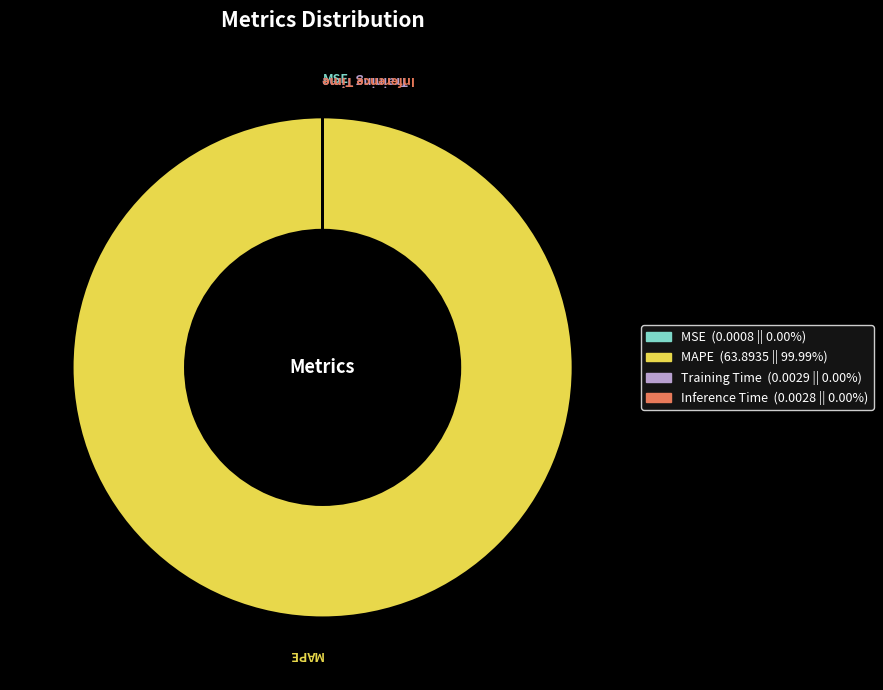

Is it true that MAPE is 100% of the pie?

True